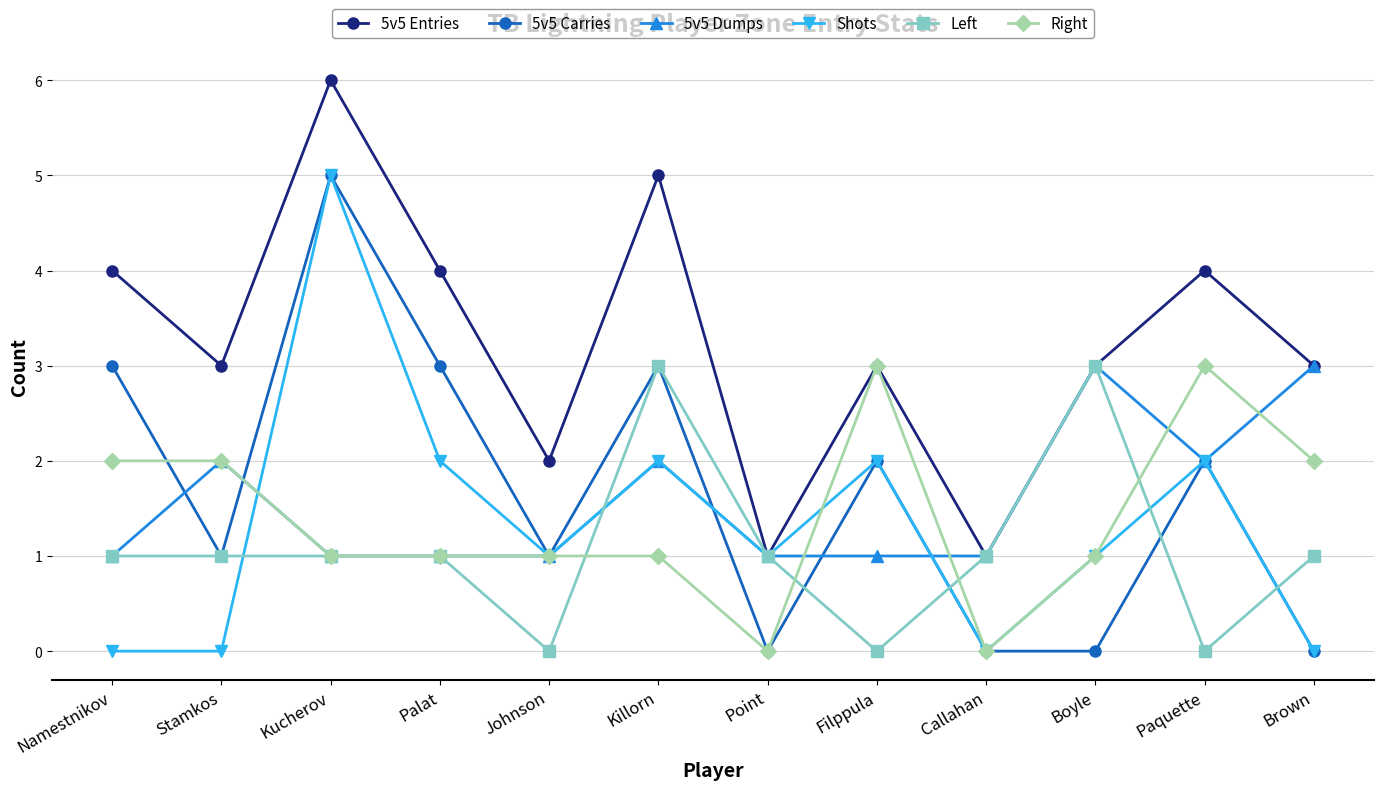

Is the value of Right at Killorn greater than the value of Shots at Filppula?

No